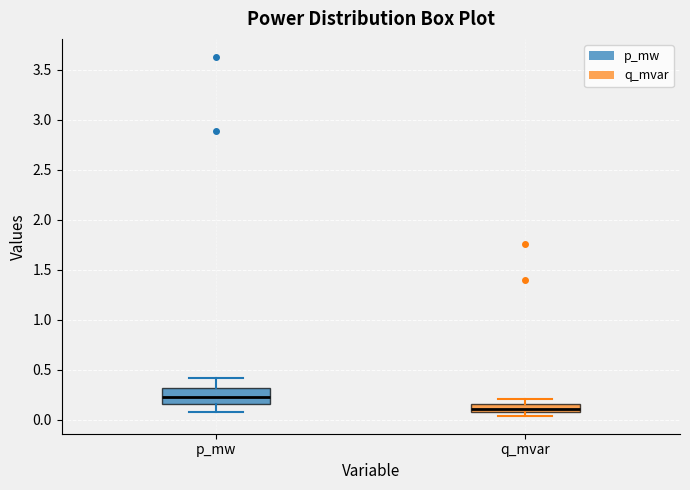

Which box has the lowest median line?

q_mvar